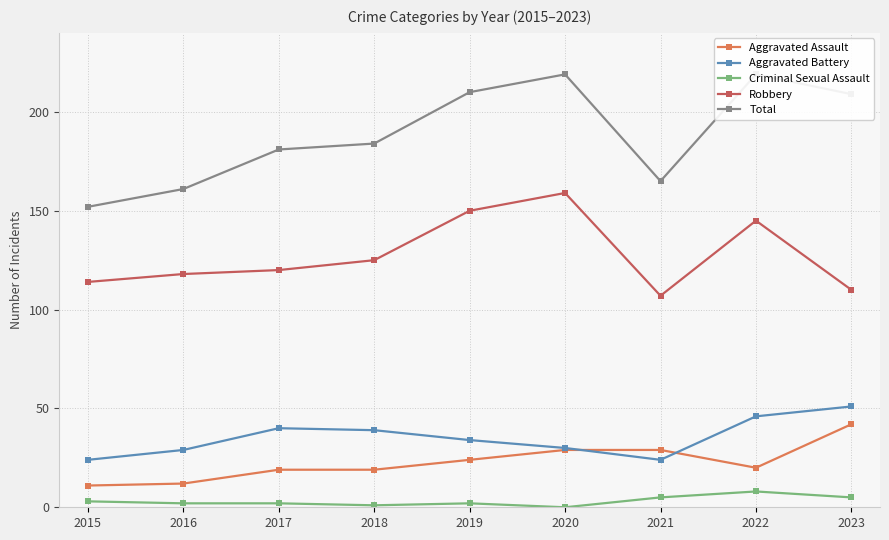

At which category does Robbery reach its first local valley?

2021